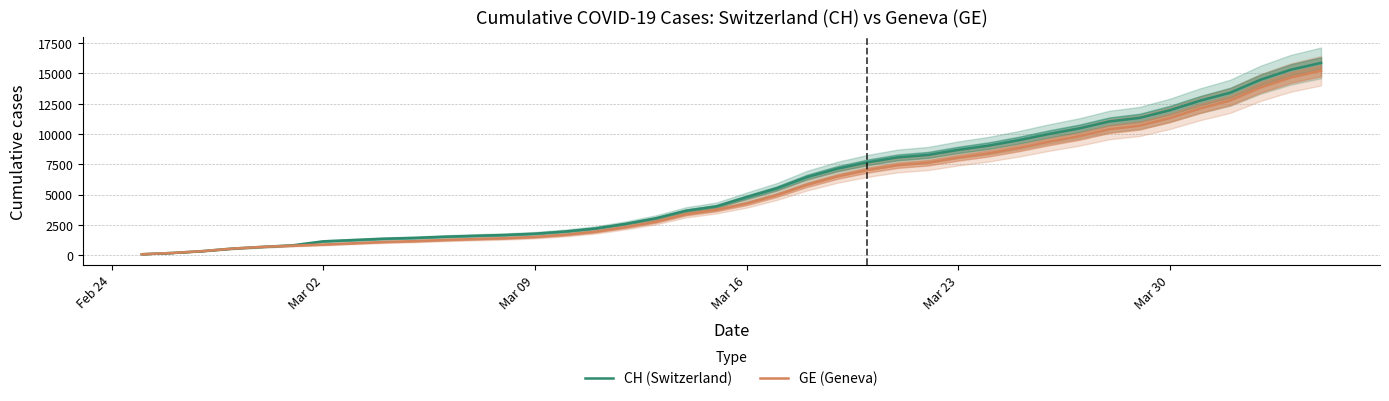

What is the highest value of the CH (Switzerland) series?

15857